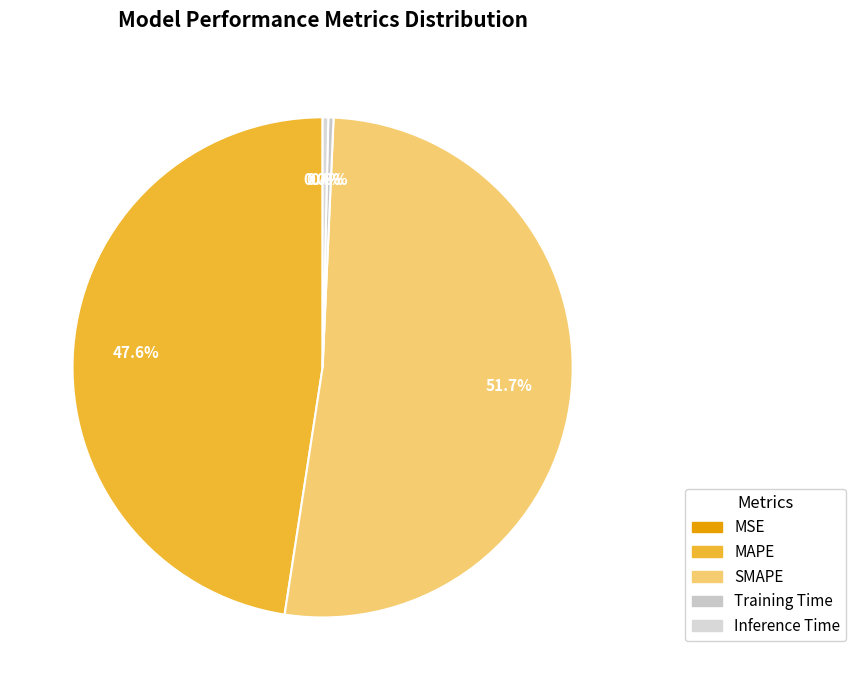

Does any single category account for the majority?

Yes